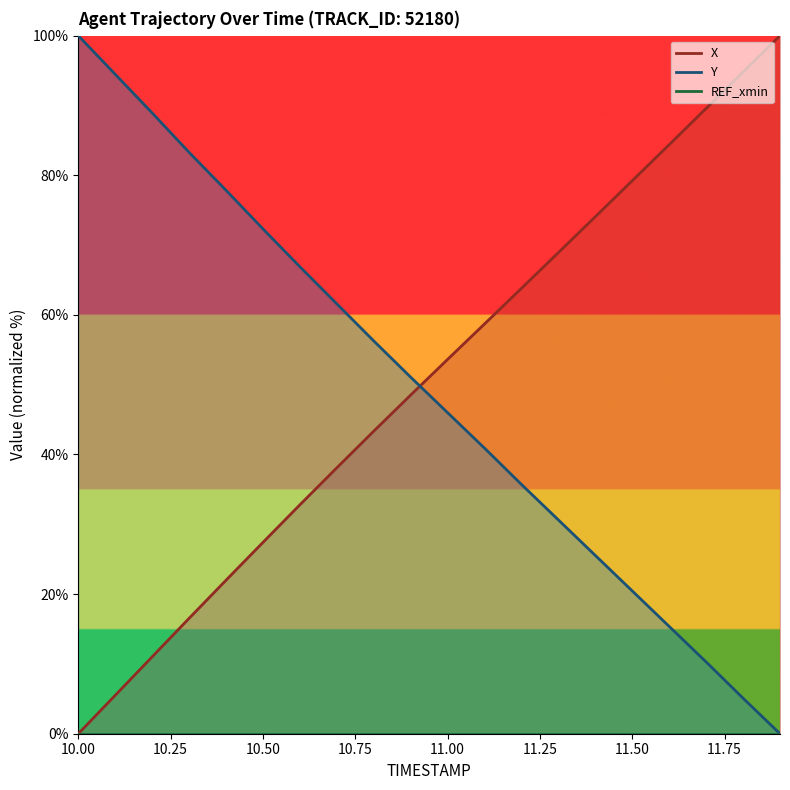

At which category is the sum across all series the highest?

10.0